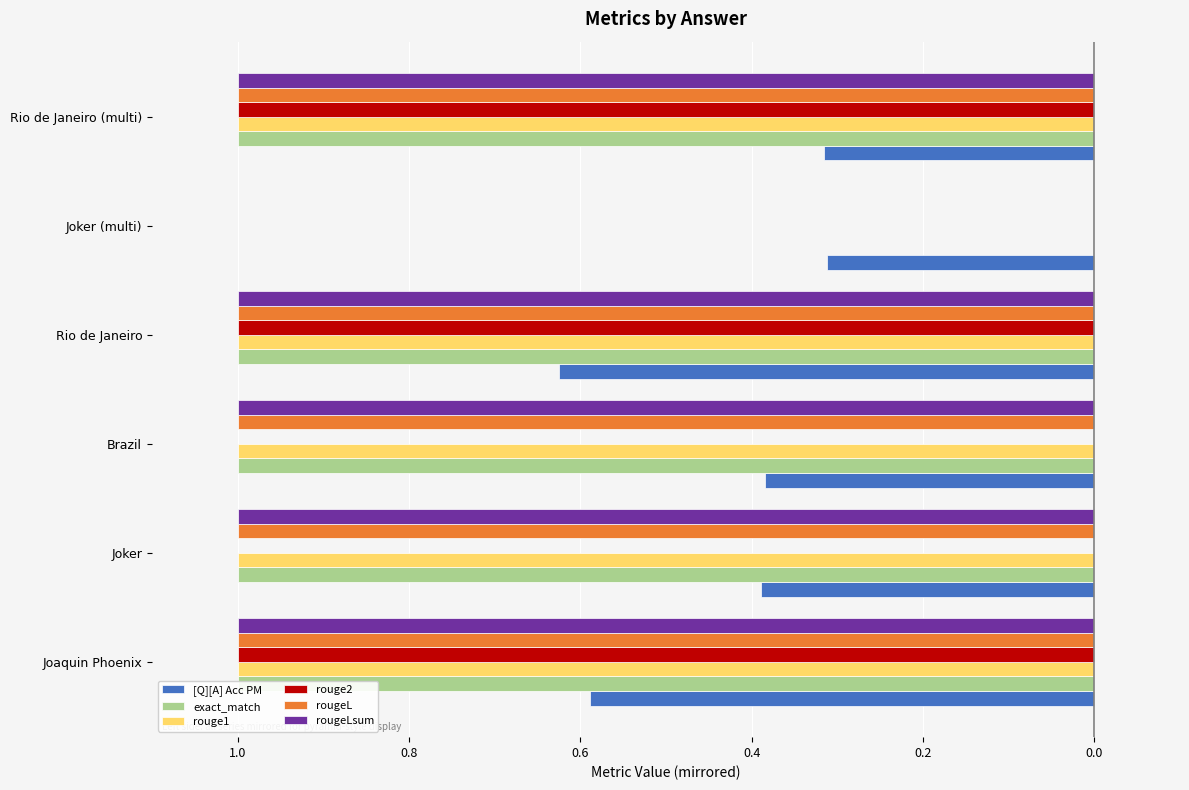

What is the sum of all rouge1 values?

-5.0